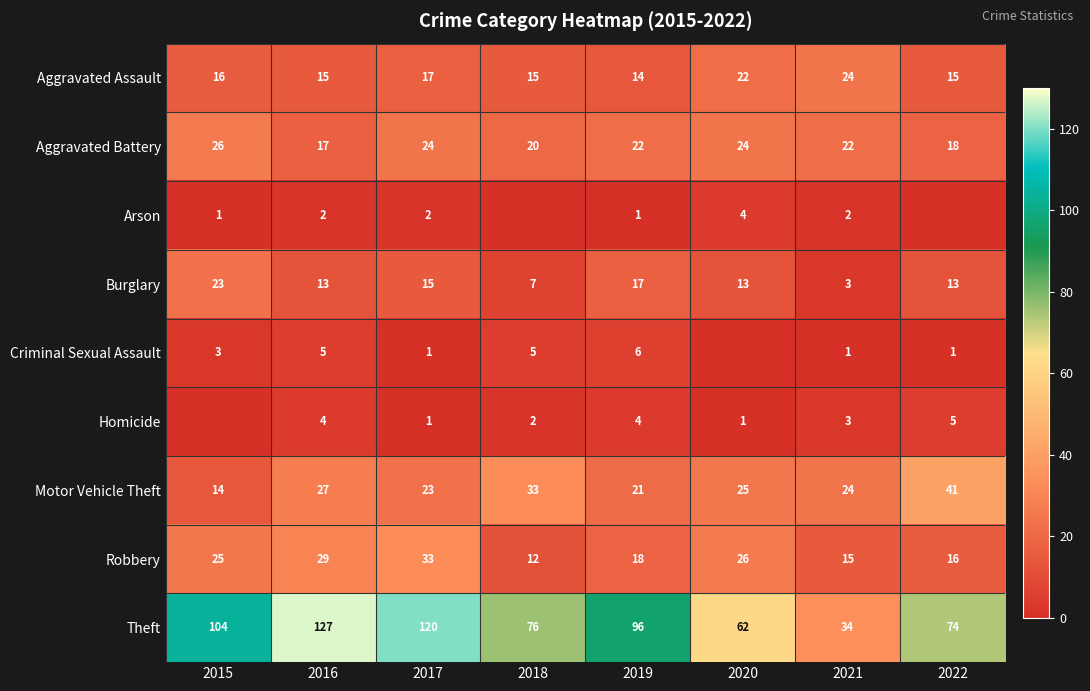

What is the sum of all Robbery values?

174